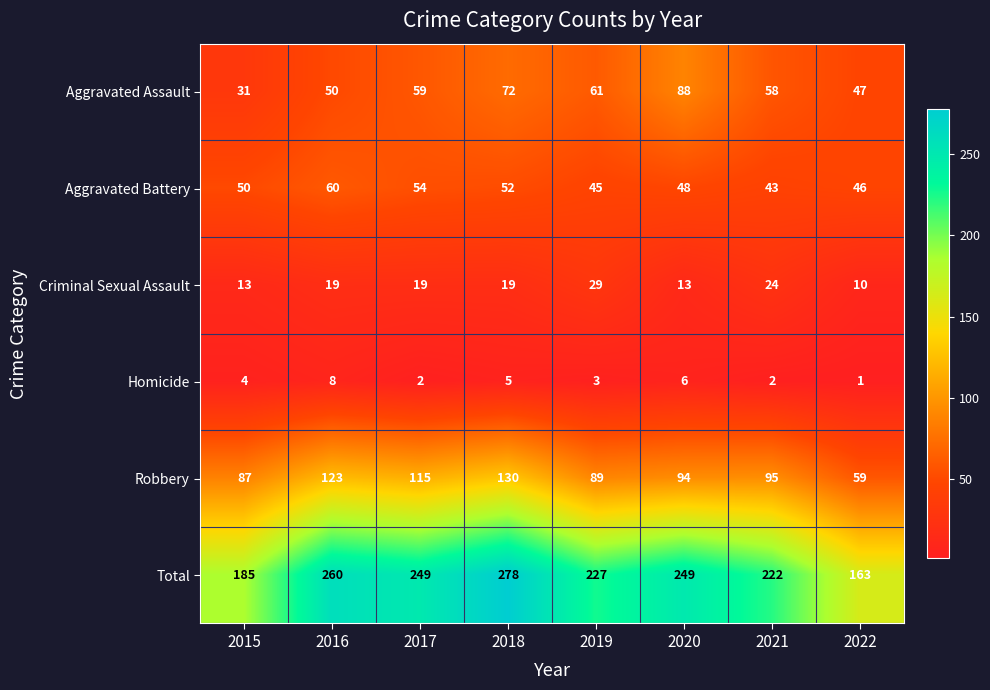

What is the spread (max minus min) of values at 2019?

224